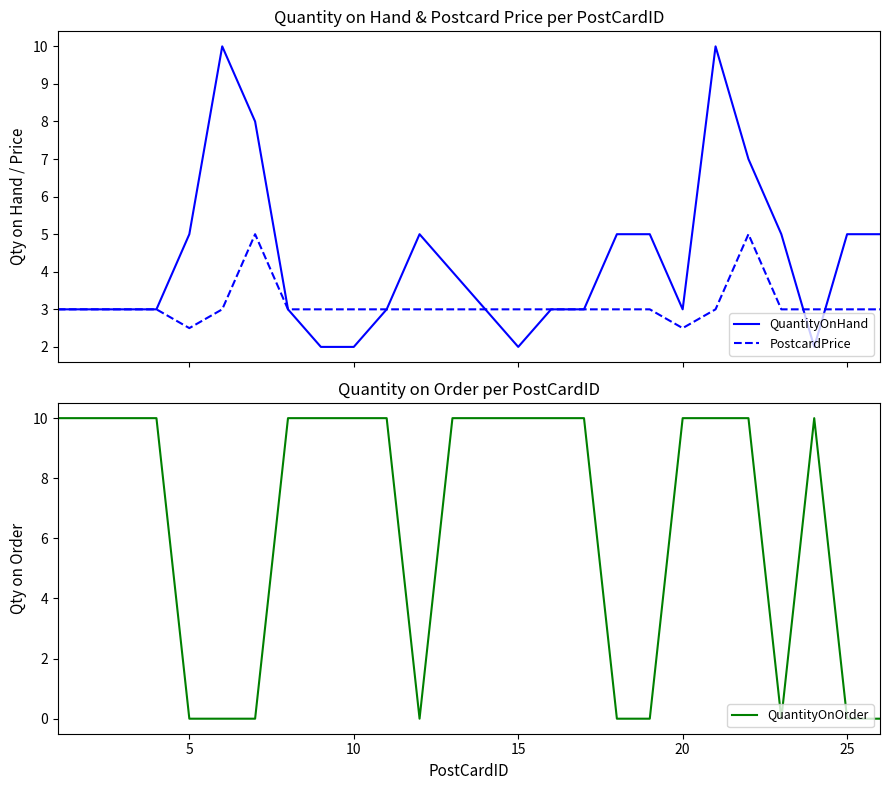

What is the average value of the PostcardPrice series?

3.1